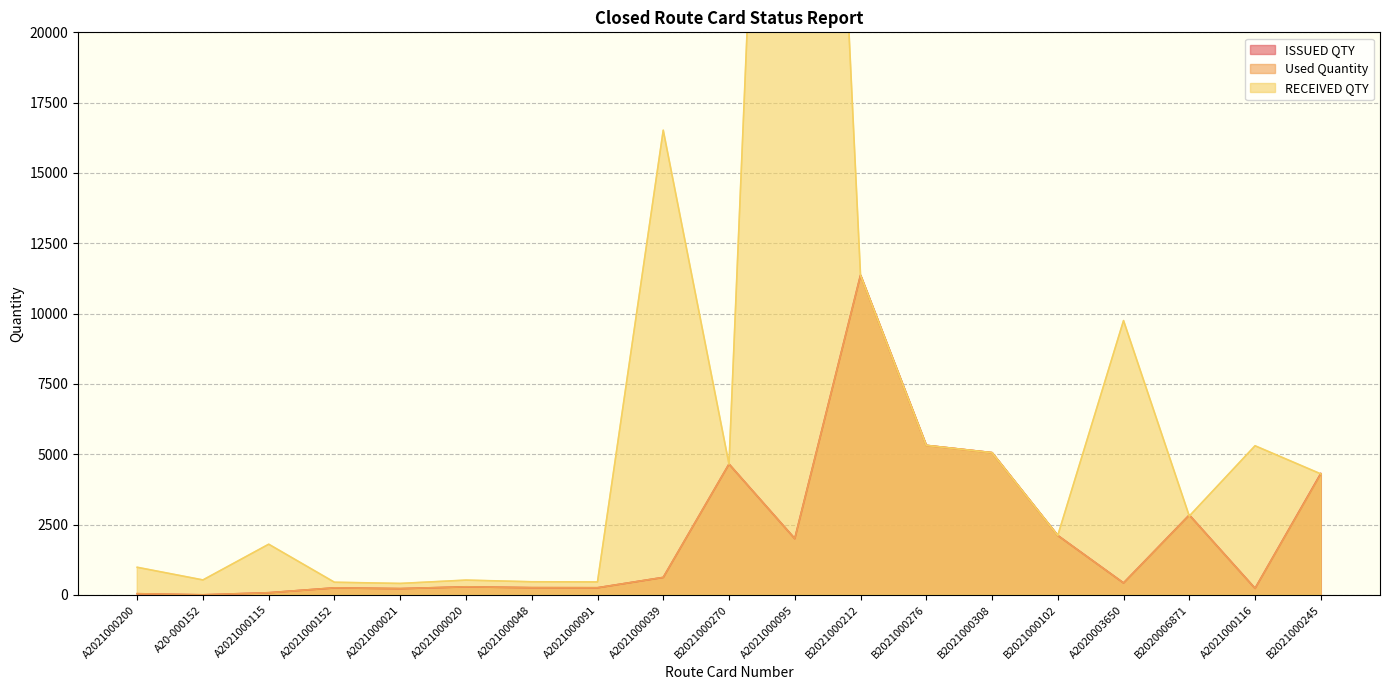

Rank the series at B2021000245 from highest to lowest value.

ISSUED QTY, Used Quantity, RECEIVED QTY